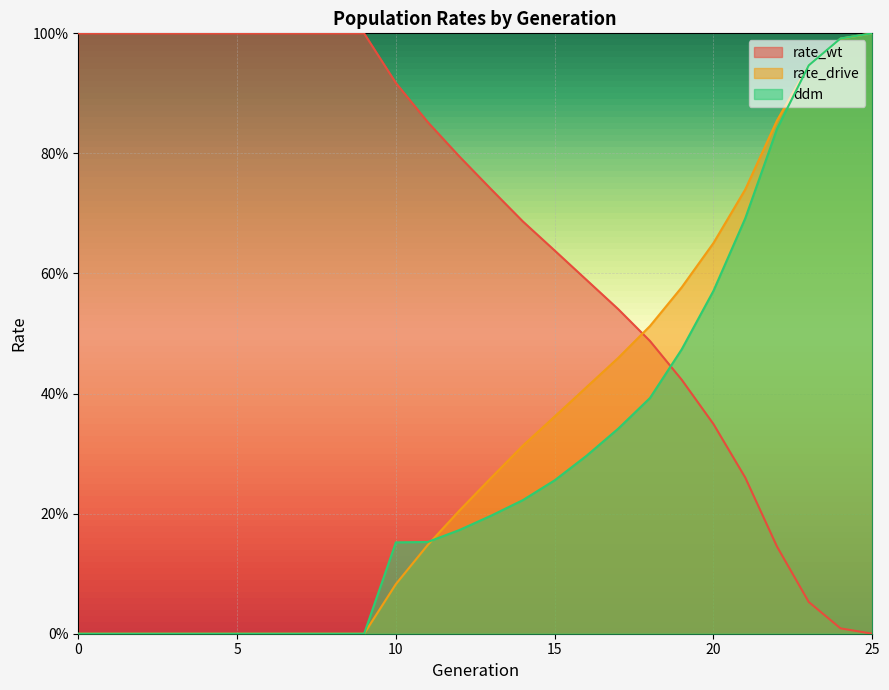

How many values in the rate_wt series exceed 0?

25